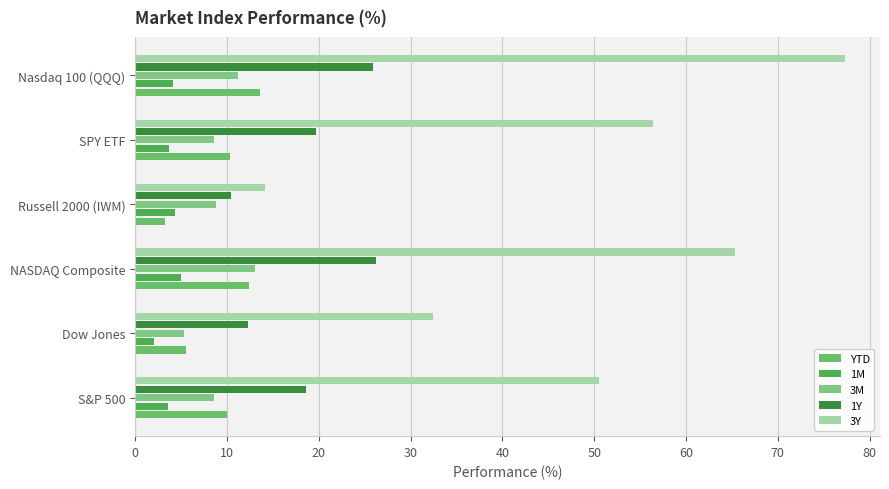

How many data points in 3M are less than 8?

1